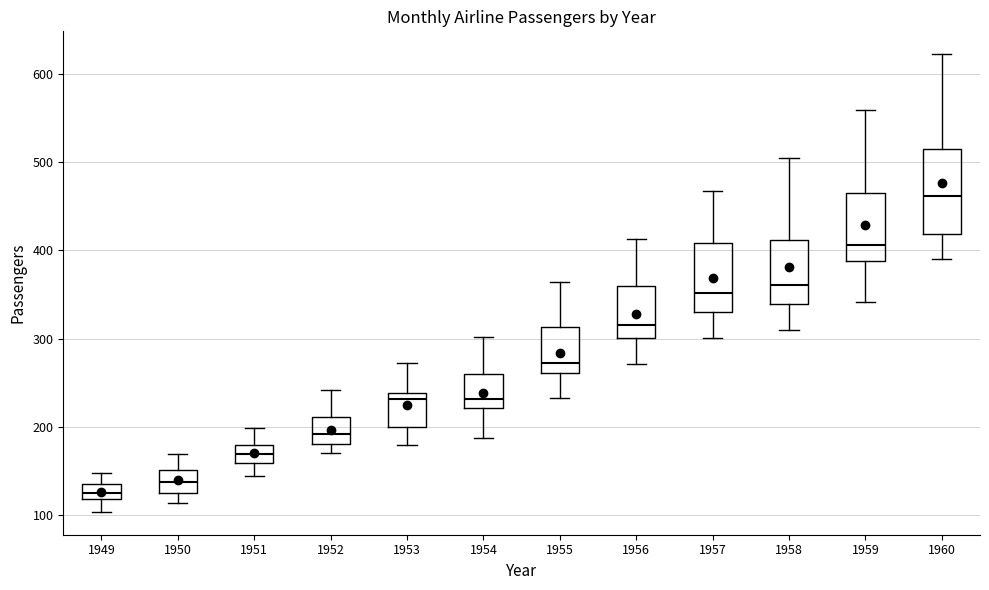

Where does the median line of the box at x = 1950 sit on the y-axis? The values are not printed on the chart, so give them approximately, as read against the axis.

140